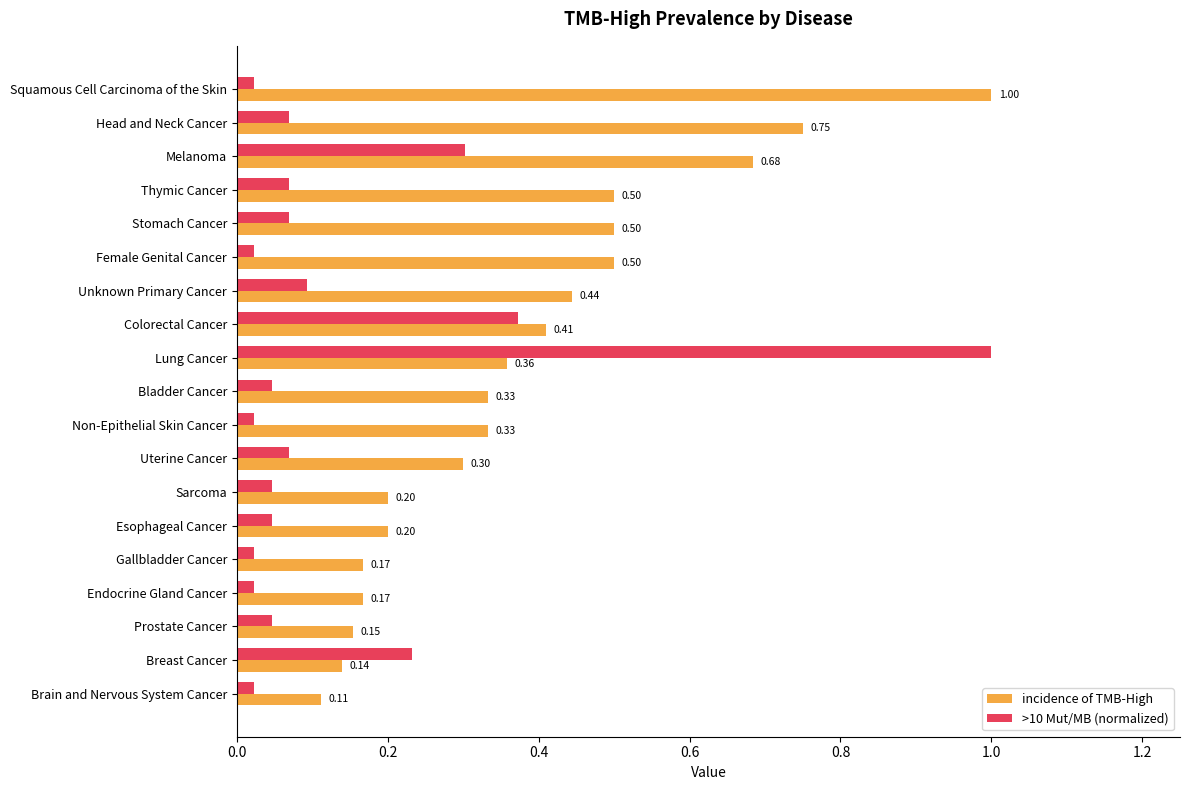

What is the difference between the second highest and minimum values in the >10 Mut/MB (normalized) series?

0.3